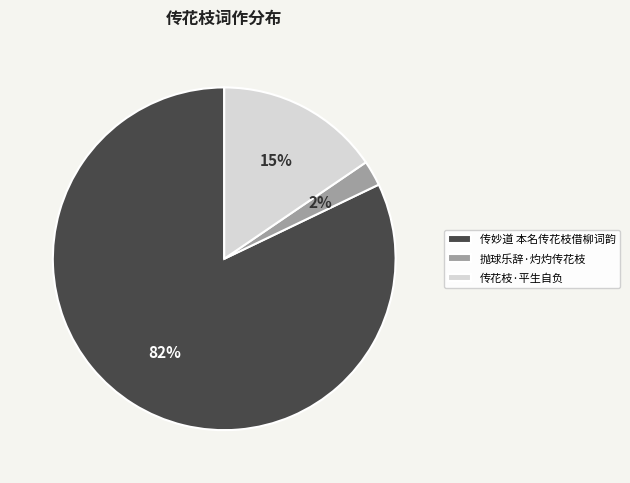

Which category has the smallest portion of the pie?

抛球乐辞·灼灼传花枝